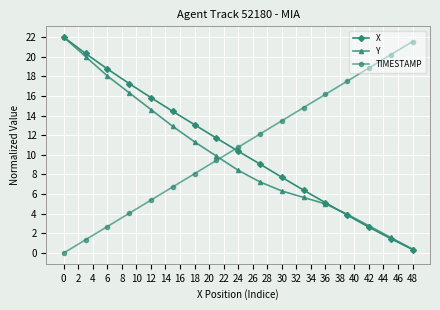

True or false: X has more than 1 interior local peaks.

False